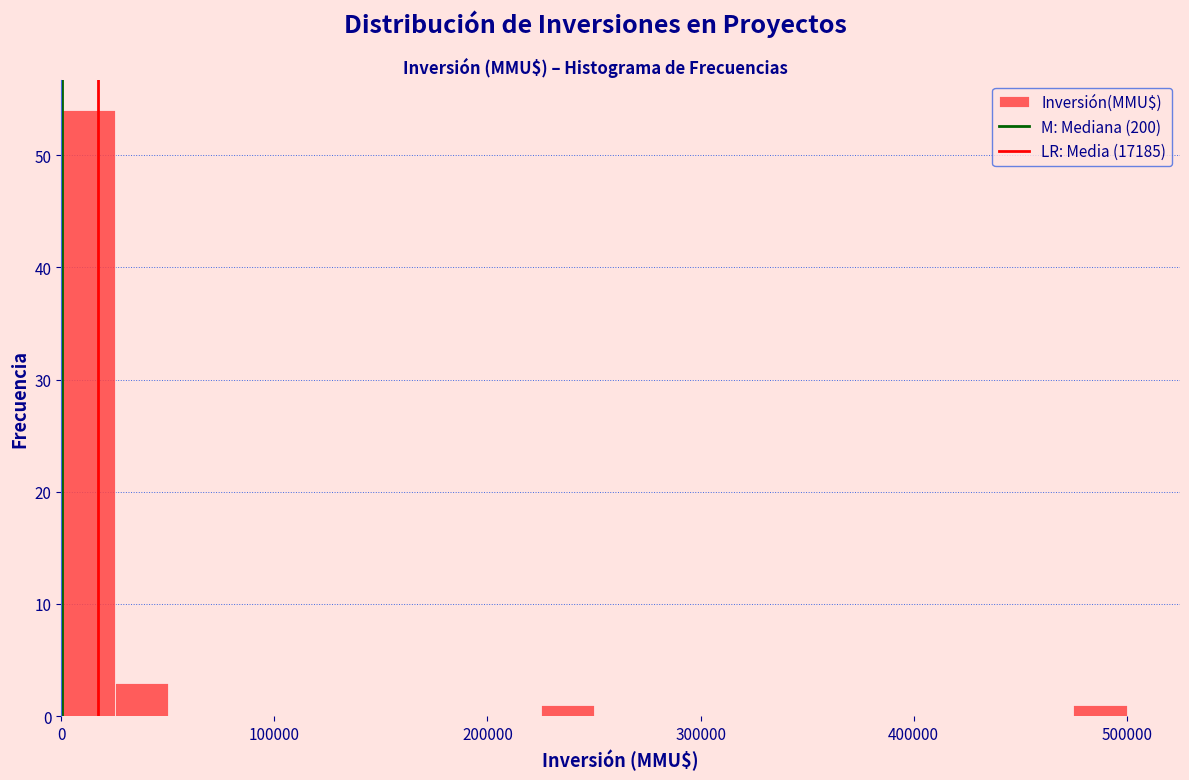

Read against the x-axis, roughly where is the centre of the tallest bar?

10000